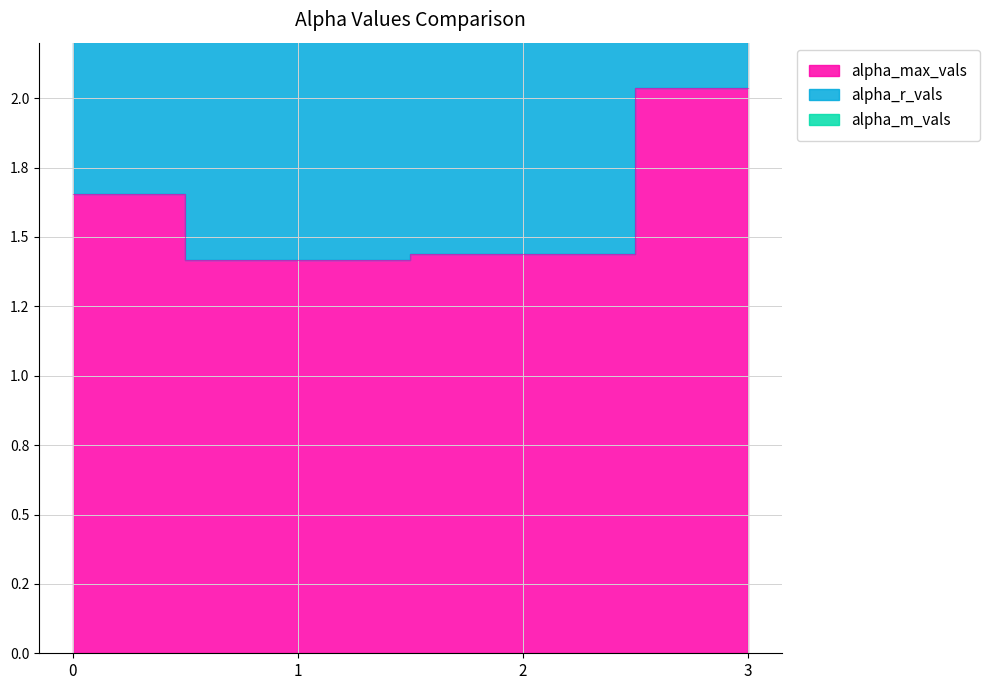

At which category is the sum across all series the highest?

3